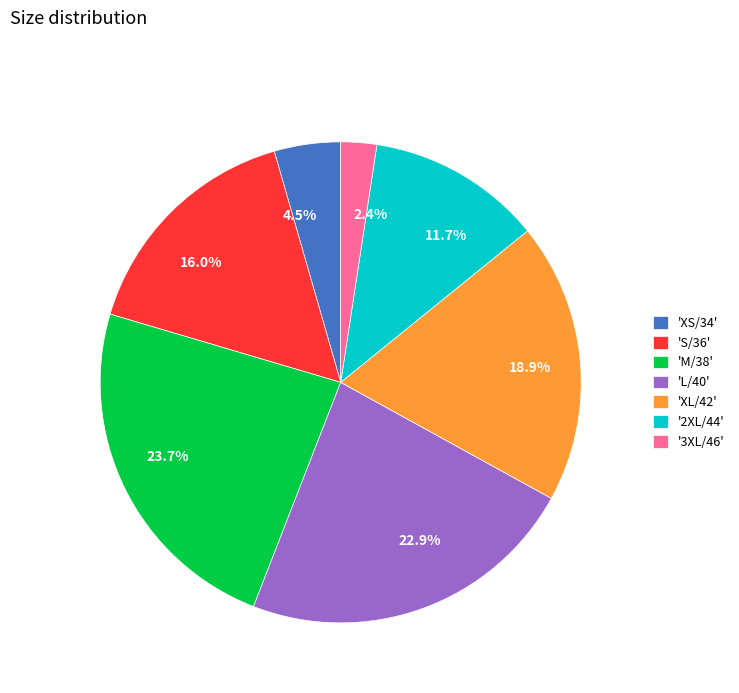

Do 4.5% and 16.0% together represent more than half of the pie?

No